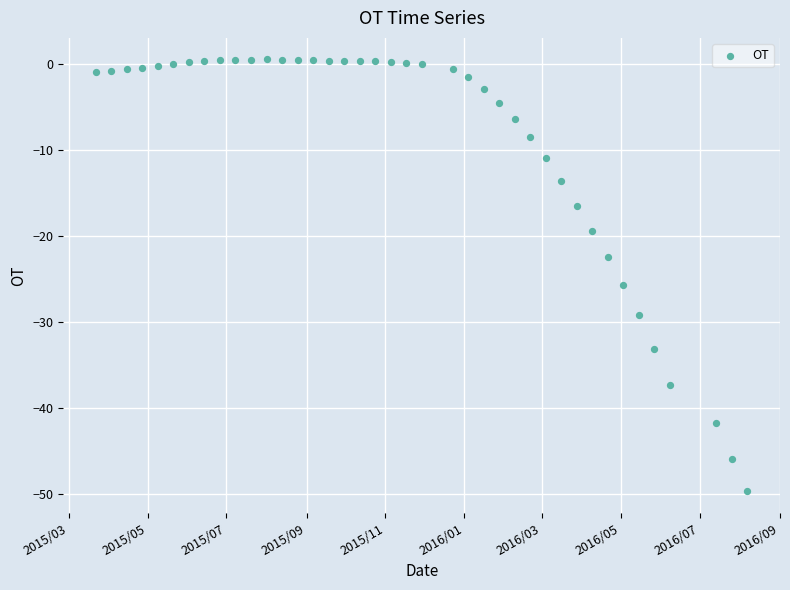

What is the range of Y values (max minus min)?

50.3